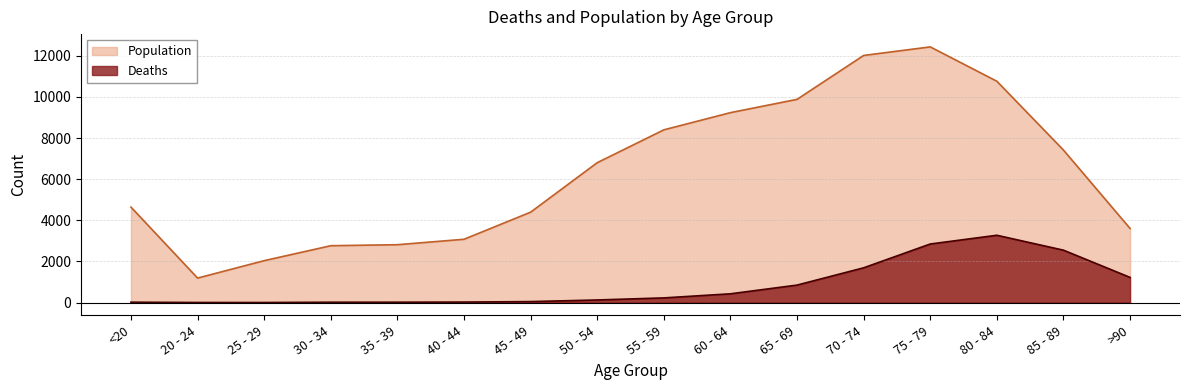

At which category does Population reach its first local peak?

75 - 79